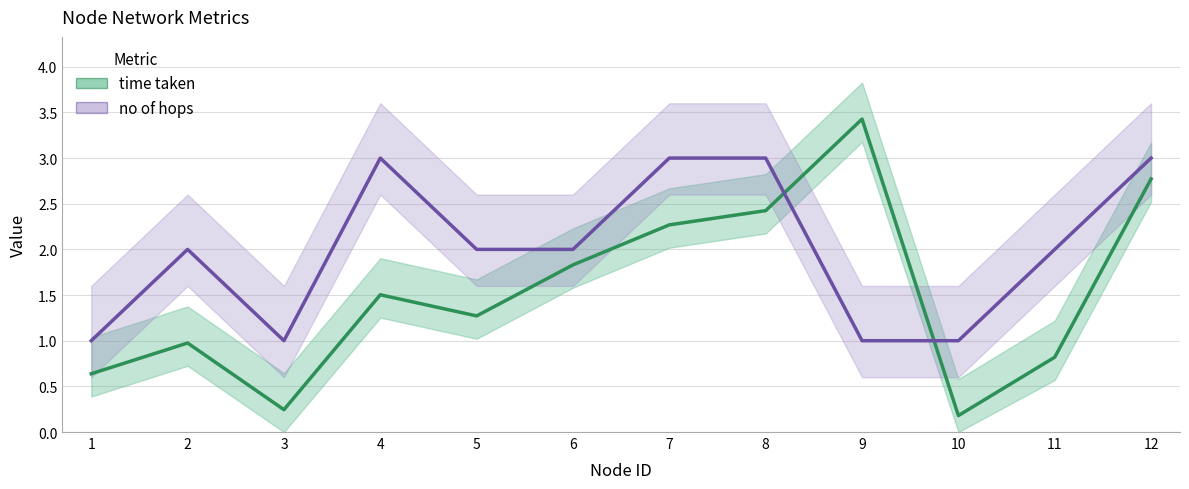

How many intersections are there between time taken and no of hops?

2